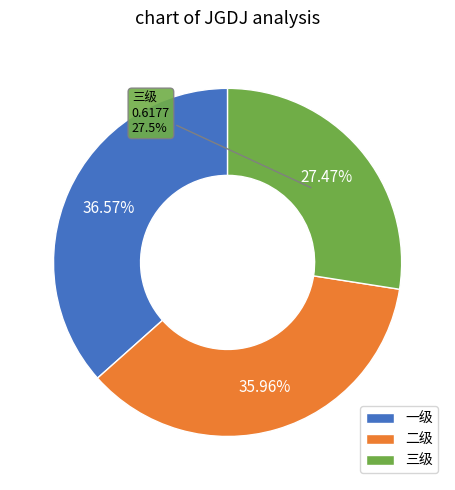

How much of the chart is everything except 三级?

72.5%